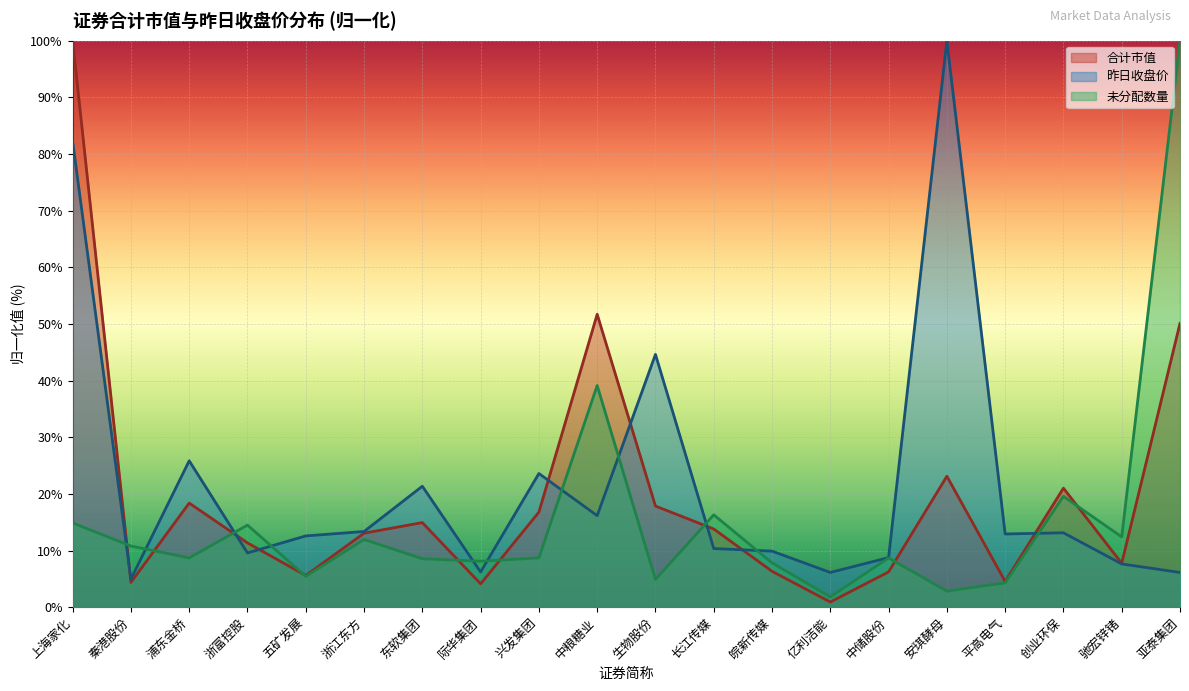

How many lines are shown in the chart?

3